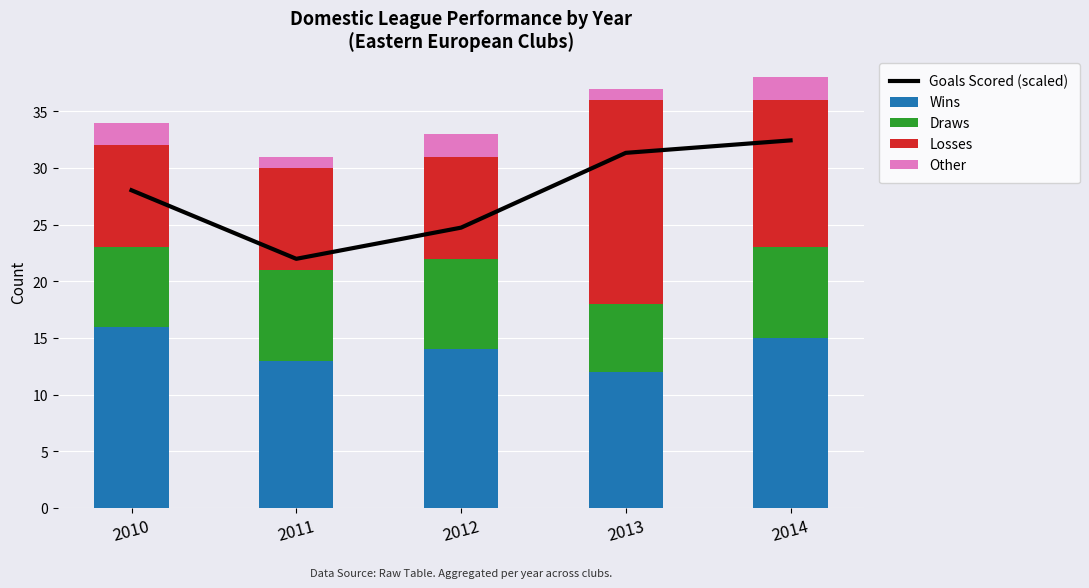

Which has a higher value, 2011 or 2010?

2010